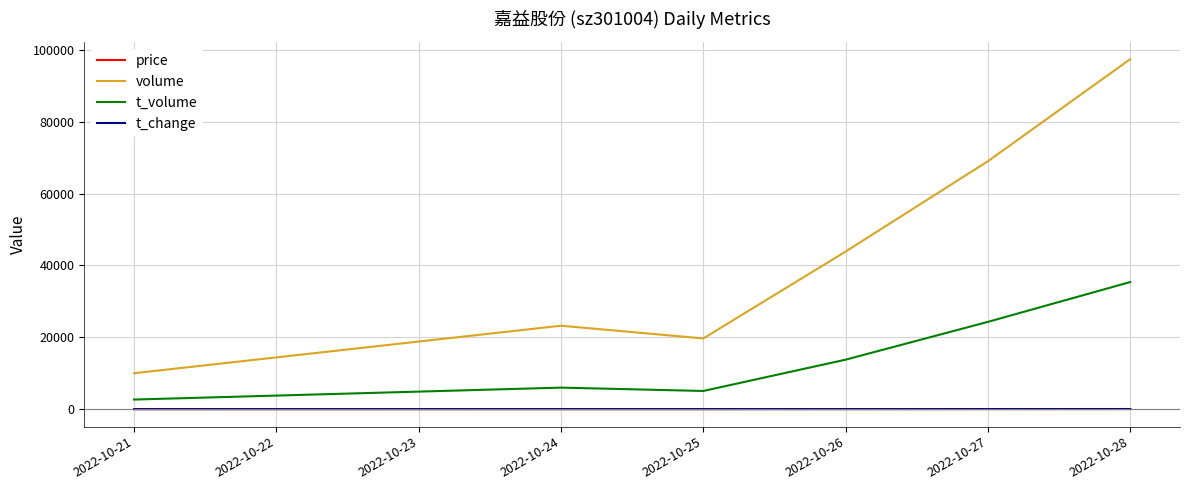

Which series has the largest total across all categories?

volume